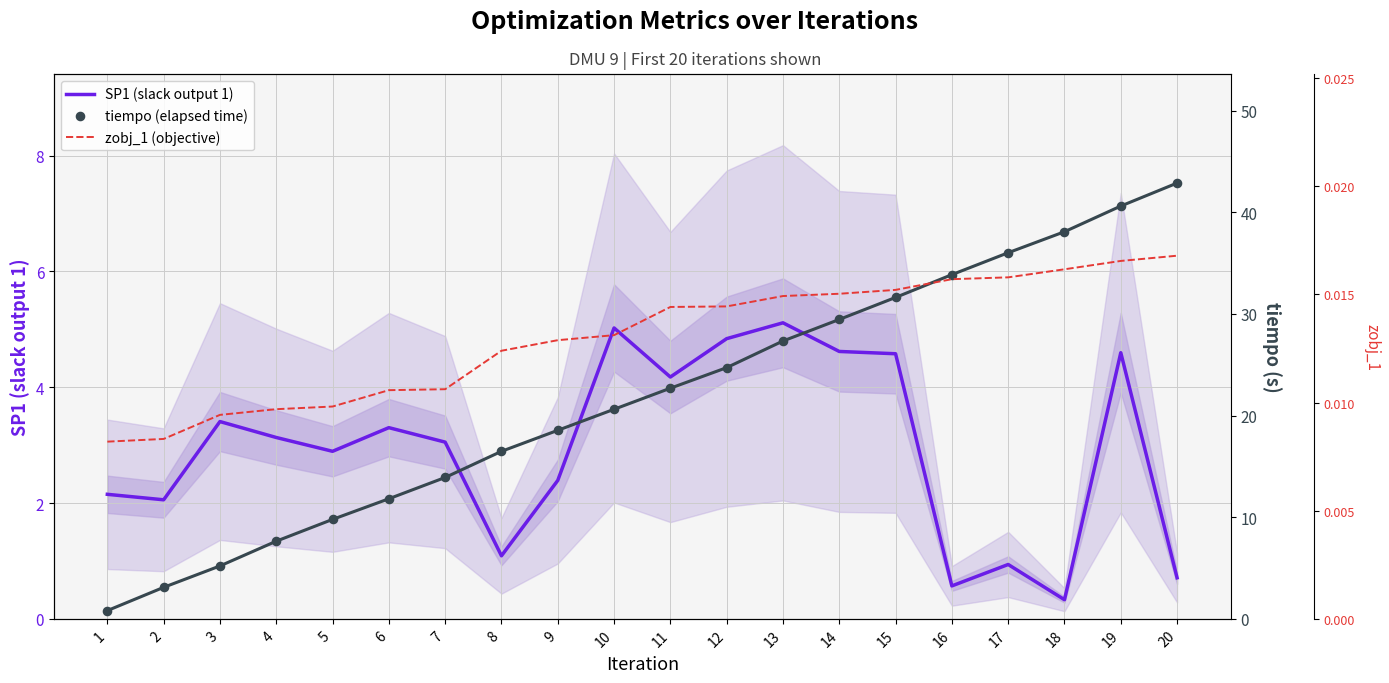

What are all the series names shown in the legend?

SP1 (slack output 1), tiempo (elapsed time), zobj_1 (objective)